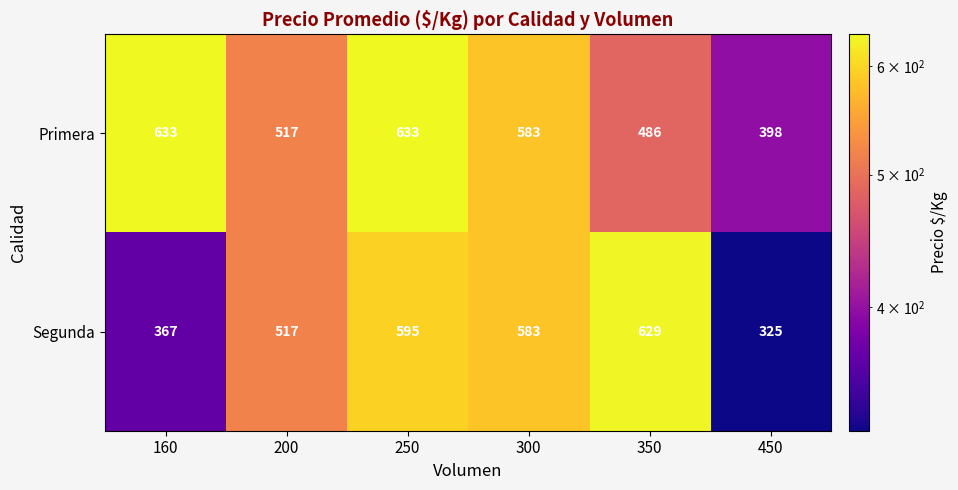

Reading left to right, what are all the values shown in this chart?

Primera: 160=633	200=517	250=633	300=583	350=486	450=398
Segunda: 160=367	200=517	250=595	300=583	350=629	450=325